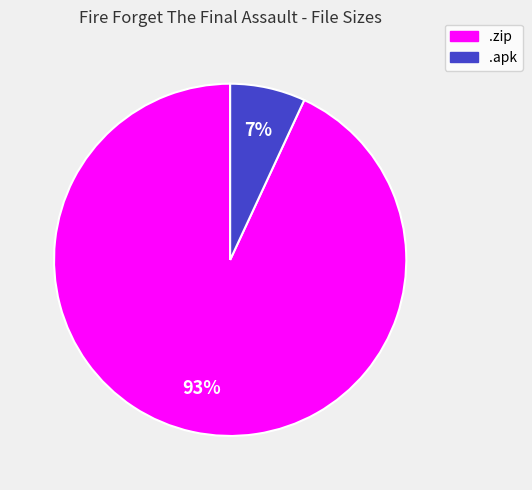

Is there a majority slice in this chart?

Yes